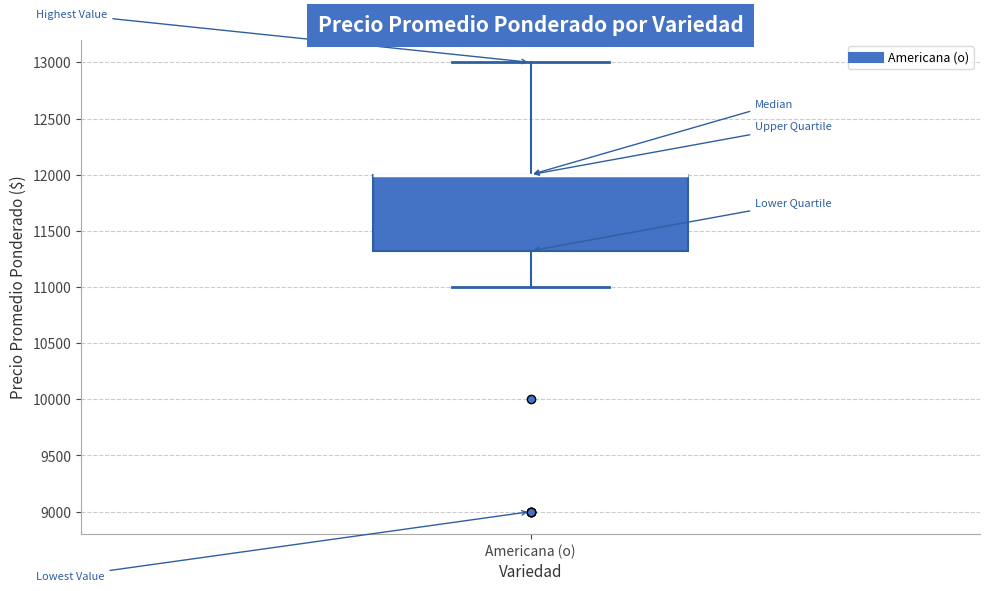

Read this box plot against the y-axis: the position of the median line, the range covered by the box, and the ends of both whiskers. The values are not printed on the chart, so give them approximately, as read against the axis.

median 12000 (drawn on the box's upper edge), box 11300 to 12000, whiskers 11000 to 13000